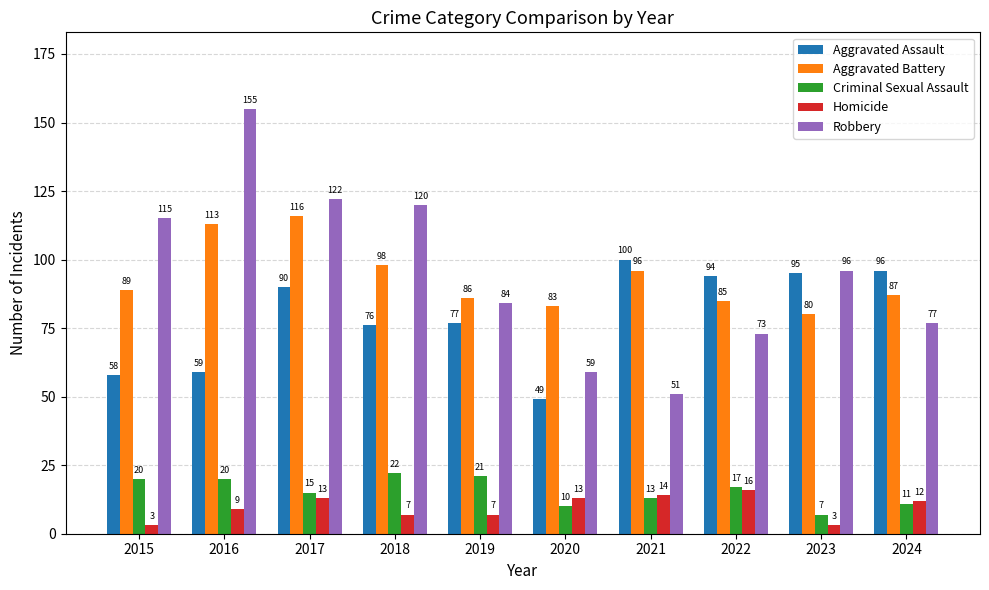

What is the sum of all Aggravated Assault values?

794